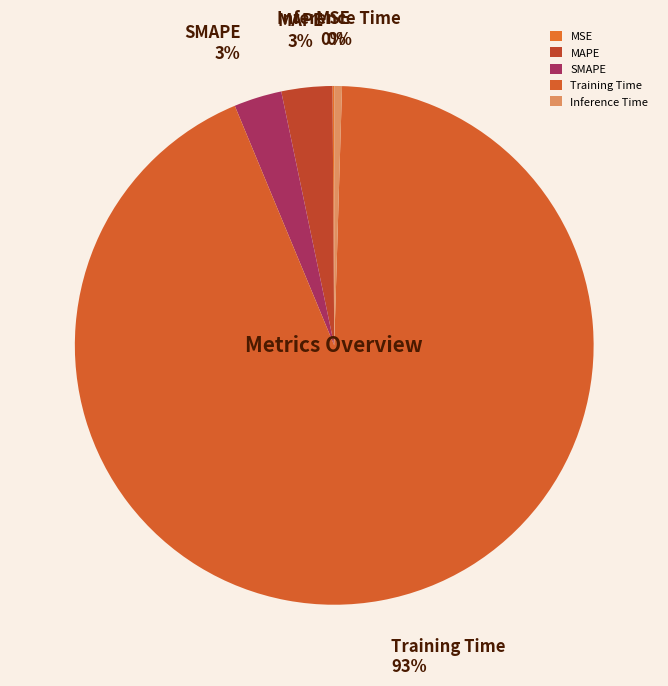

To the nearest percent, what is the average slice percentage?

20%